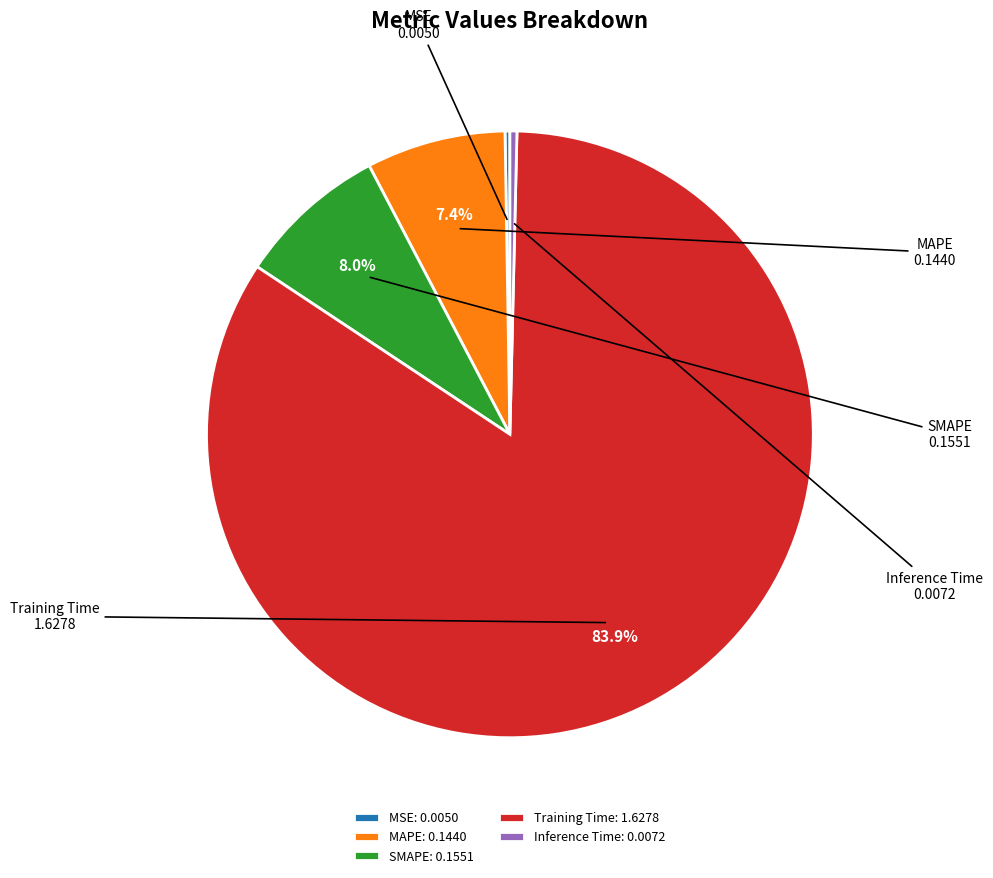

Which slice represents more than half of the pie?

Training Time